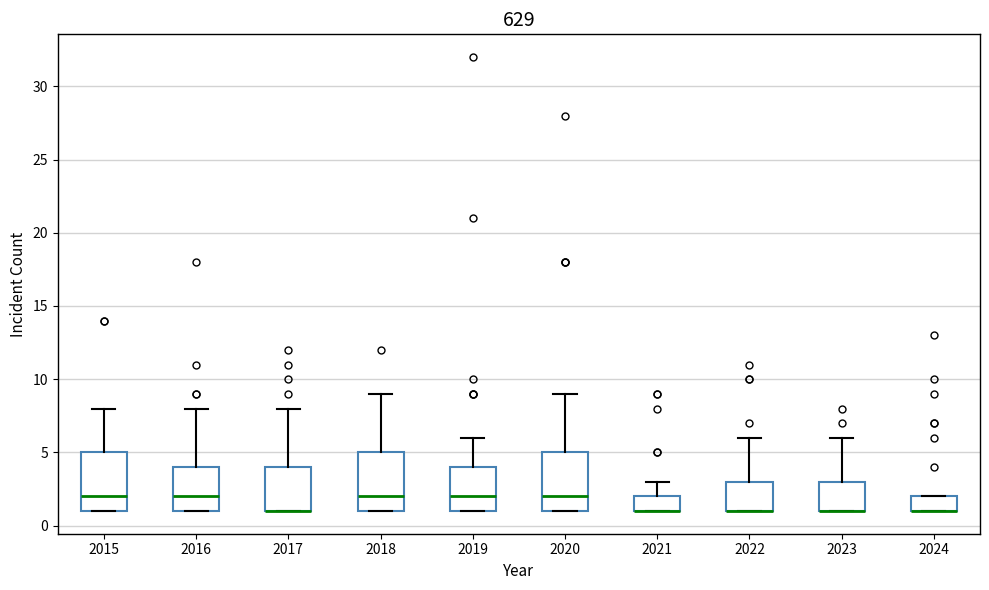

Reading left to right, read every box against the y-axis: the position of its median line, the range the box covers, and the ends of its whiskers. The values are not printed on the chart, so give them approximately, as read against the axis.

2015: median 2, box 1 to 5, whiskers 1 to 8
2016: median 2, box 1 to 4, whiskers 1 to 8
2017: median 1 (drawn on the box's lower edge), box 1 to 4, whiskers 1 to 8
2018: median 2, box 1 to 5, whiskers 1 to 9
2019: median 2, box 1 to 4, whiskers 1 to 6
2020: median 2, box 1 to 5, whiskers 1 to 9
2021: median 1 (drawn on the box's lower edge), box 1 to 2, whiskers 1 to 3
2022: median 1 (drawn on the box's lower edge), box 1 to 3, whiskers 1 to 6
2023: median 1 (drawn on the box's lower edge), box 1 to 3, whiskers 1 to 6
2024: median 1 (drawn on the box's lower edge), box 1 to 2, whiskers 1 to 2